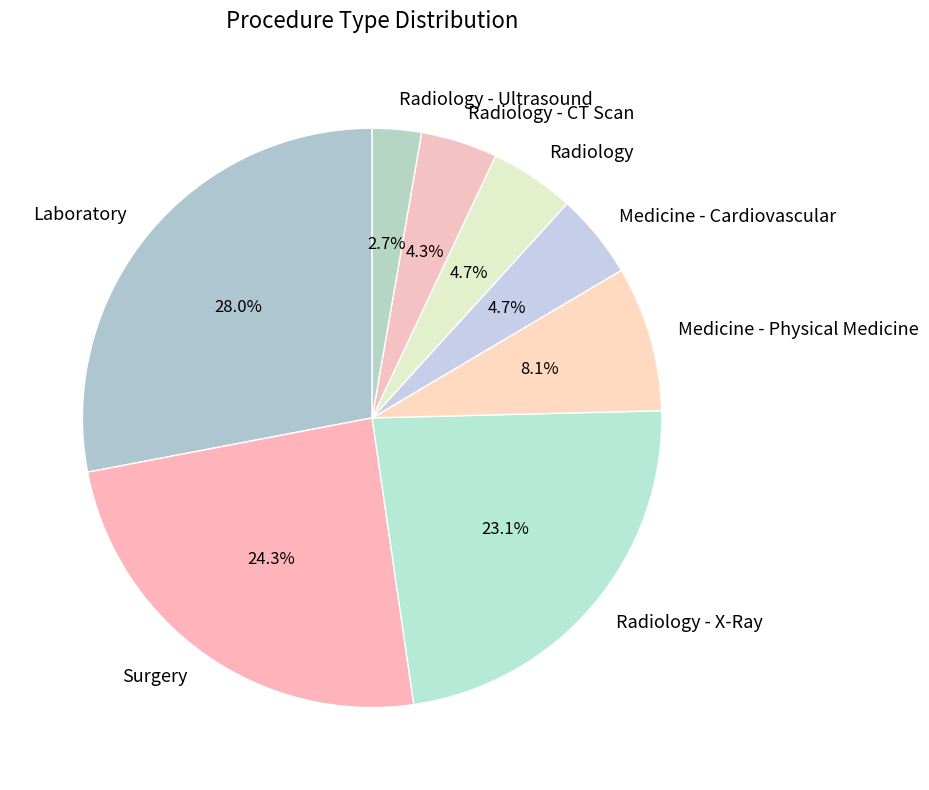

Is there a majority slice in this chart?

No